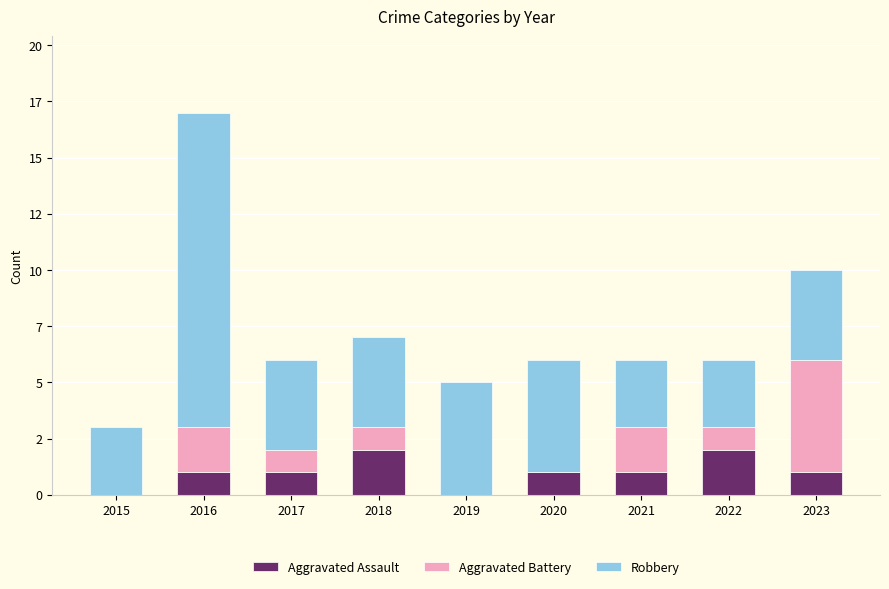

Does the chart contain stacked bars?

Yes